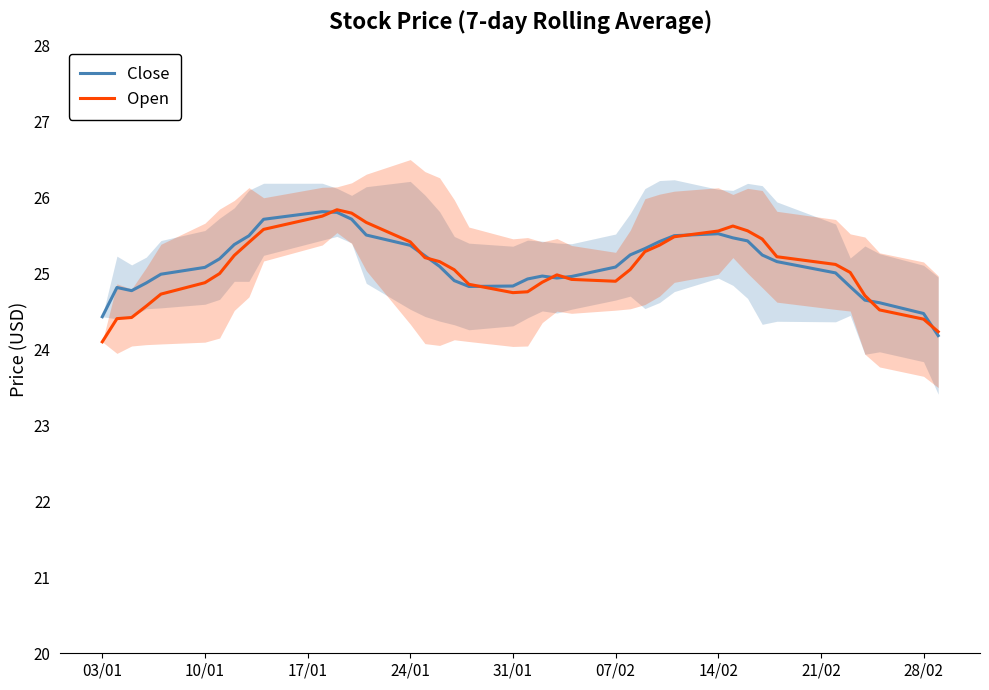

What are all the series names shown in the legend?

Close, Open